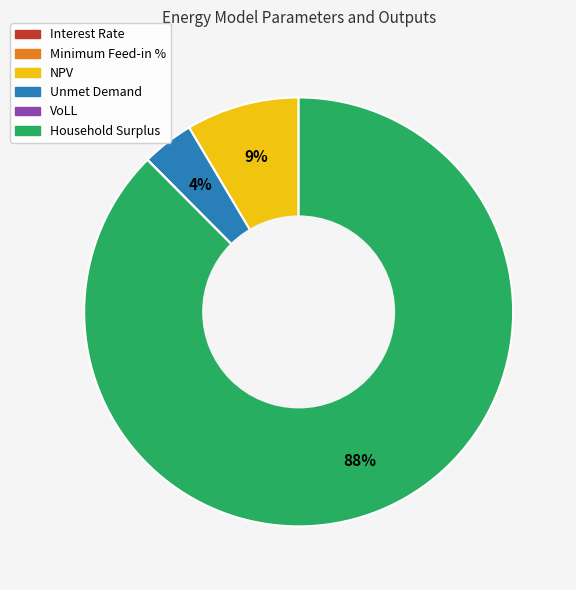

Which category has the biggest portion of the pie?

Household Surplus